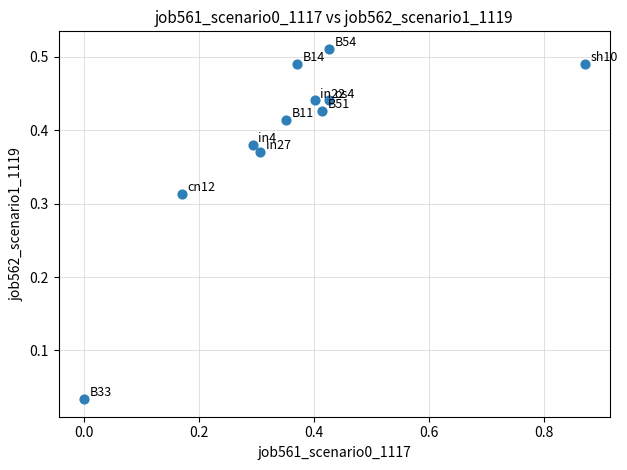

What is the range of X values (max minus min)?

0.9